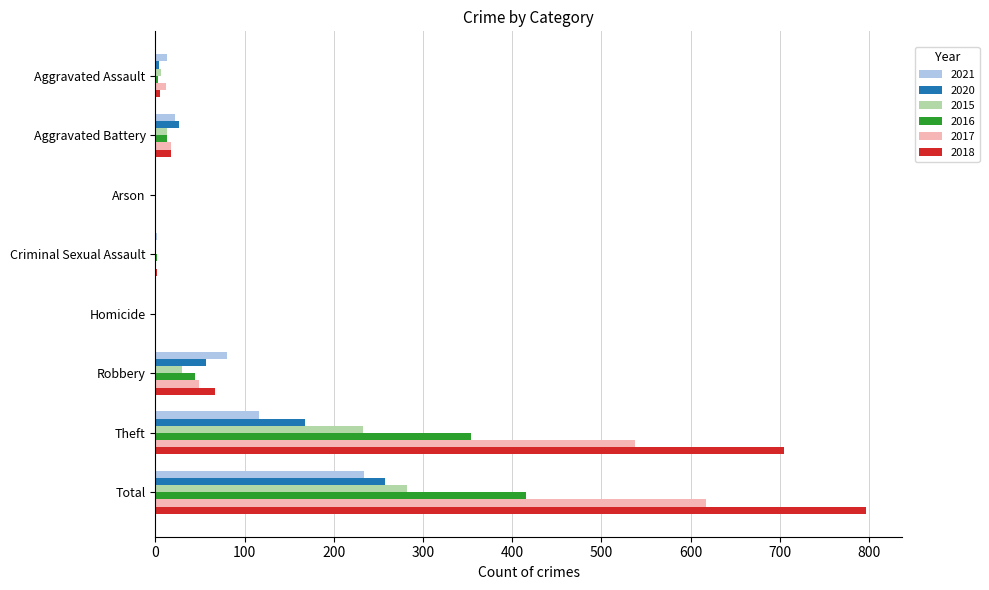

The value of 2020 at Criminal Sexual Assault is -167. True or false?

False